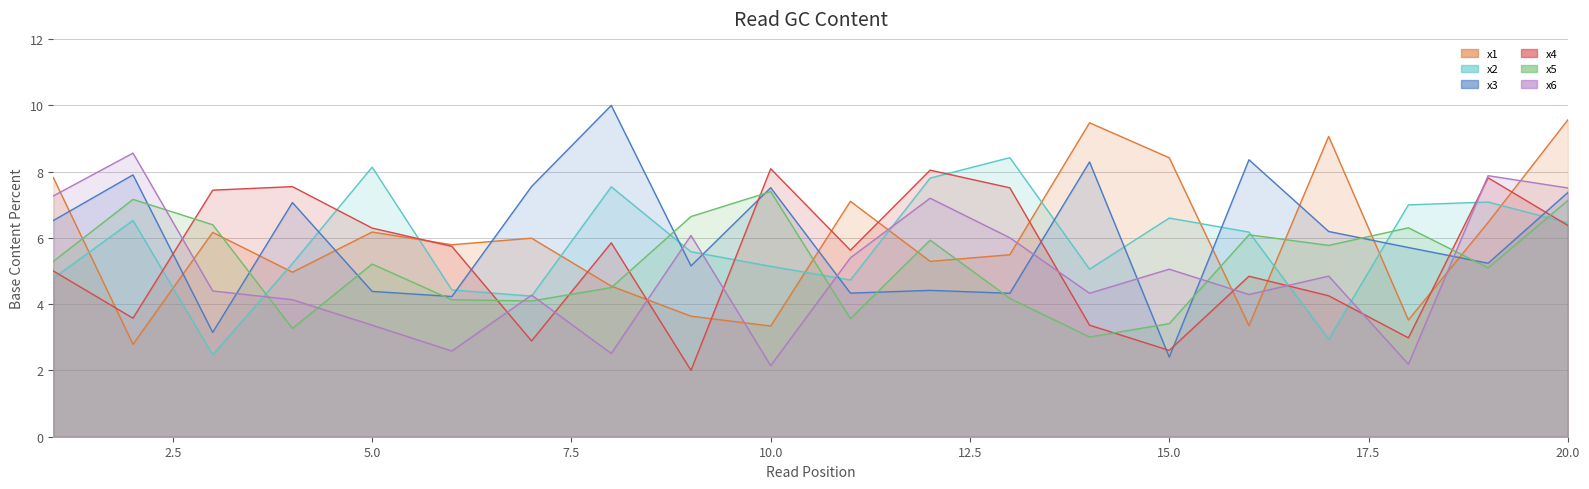

Reading left to right, list all the values displayed in this chart.

x1: 7.8	2.8	6.2	5.0	6.2	5.8	6.0	4.5	3.6	3.3	7.1	5.3	5.5	9.5	8.4	3.4	9.1	3.5	6.5	9.6
x2: 4.8	6.5	2.5	5.2	8.1	4.4	4.2	7.5	5.6	5.1	4.7	7.8	8.4	5.1	6.6	6.2	2.9	7.0	7.1	6.5
x3: 6.5	7.9	3.1	7.1	4.4	4.2	7.5	10.0	5.2	7.5	4.3	4.4	4.3	8.3	2.4	8.4	6.2	5.7	5.2	7.4
x4: 5.0	3.6	7.4	7.5	6.3	5.7	2.9	5.8	2.0	8.1	5.6	8.0	7.5	3.4	2.6	4.8	4.3	3.0	7.8	6.4
x5: 5.3	7.2	6.4	3.3	5.2	4.1	4.1	4.5	6.6	7.4	3.6	5.9	4.2	3.0	3.4	6.1	5.8	6.3	5.1	7.1
x6: 7.3	8.6	4.4	4.1	3.4	2.6	4.3	2.5	6.1	2.1	5.4	7.2	6.0	4.3	5.1	4.3	4.8	2.2	7.9	7.5